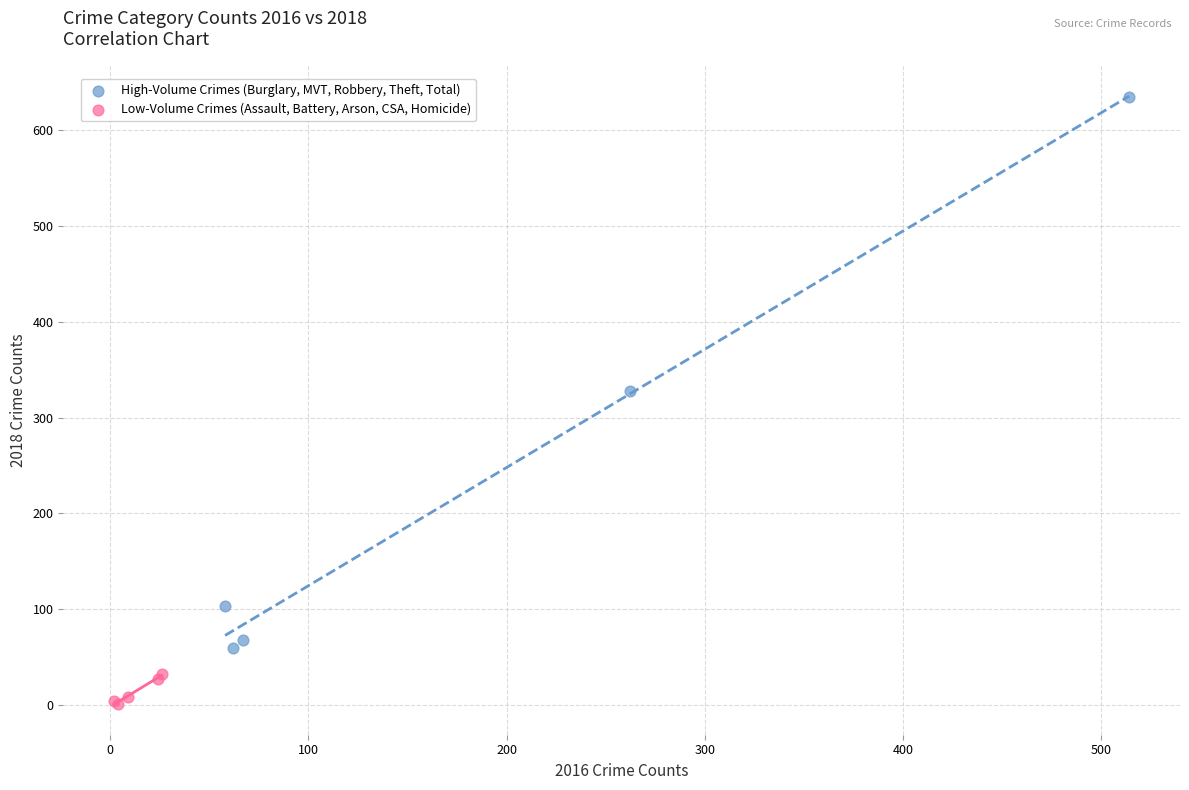

Which series has the largest Y range (max minus min)?

High-Volume Crimes (Burglary, MVT, Robbery, Theft, Total)